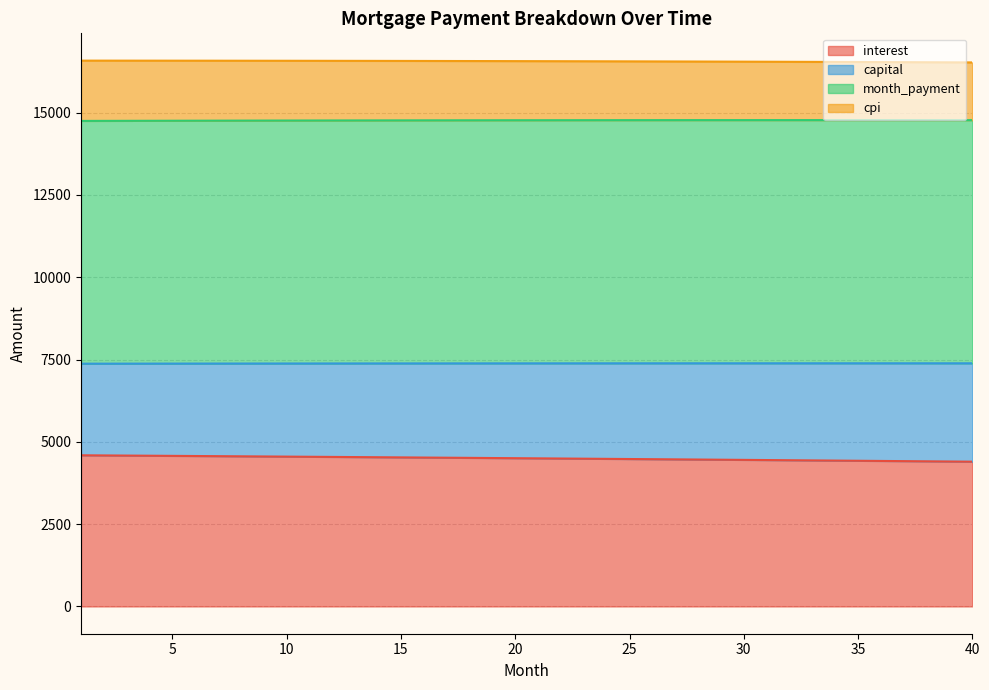

True or false: month_payment has more than 2 interior local peaks.

False